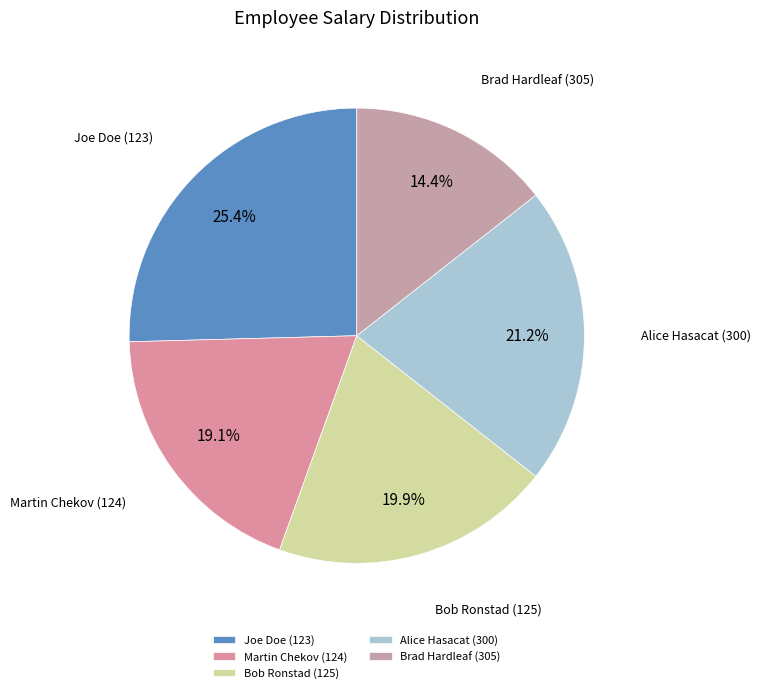

To the nearest percent, what percentage of the pie is Alice Hasacat (300)?

21%